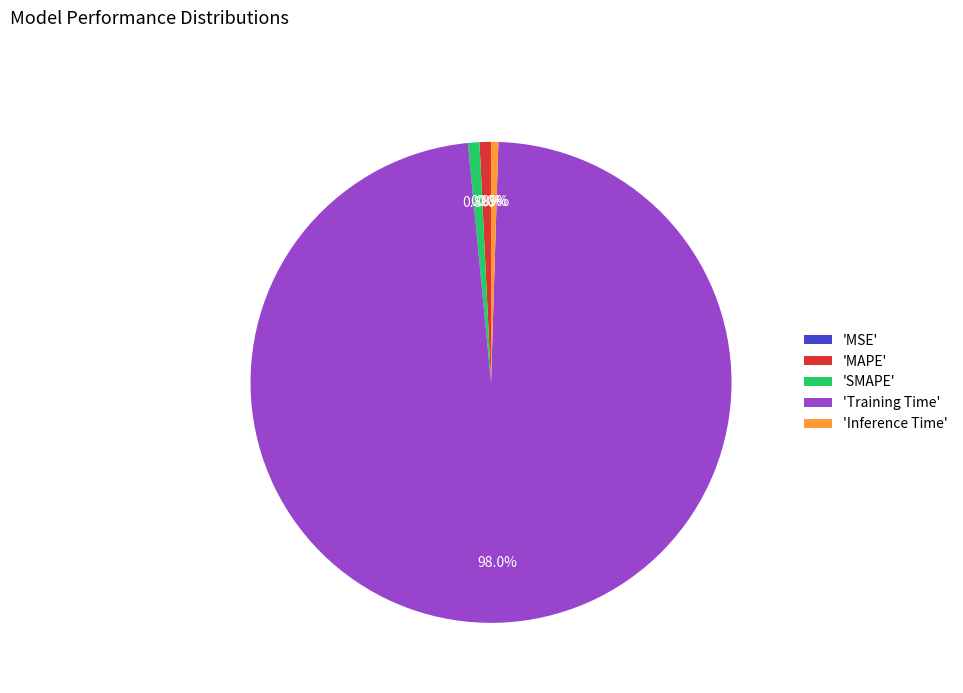

Does any single category account for the majority?

Yes